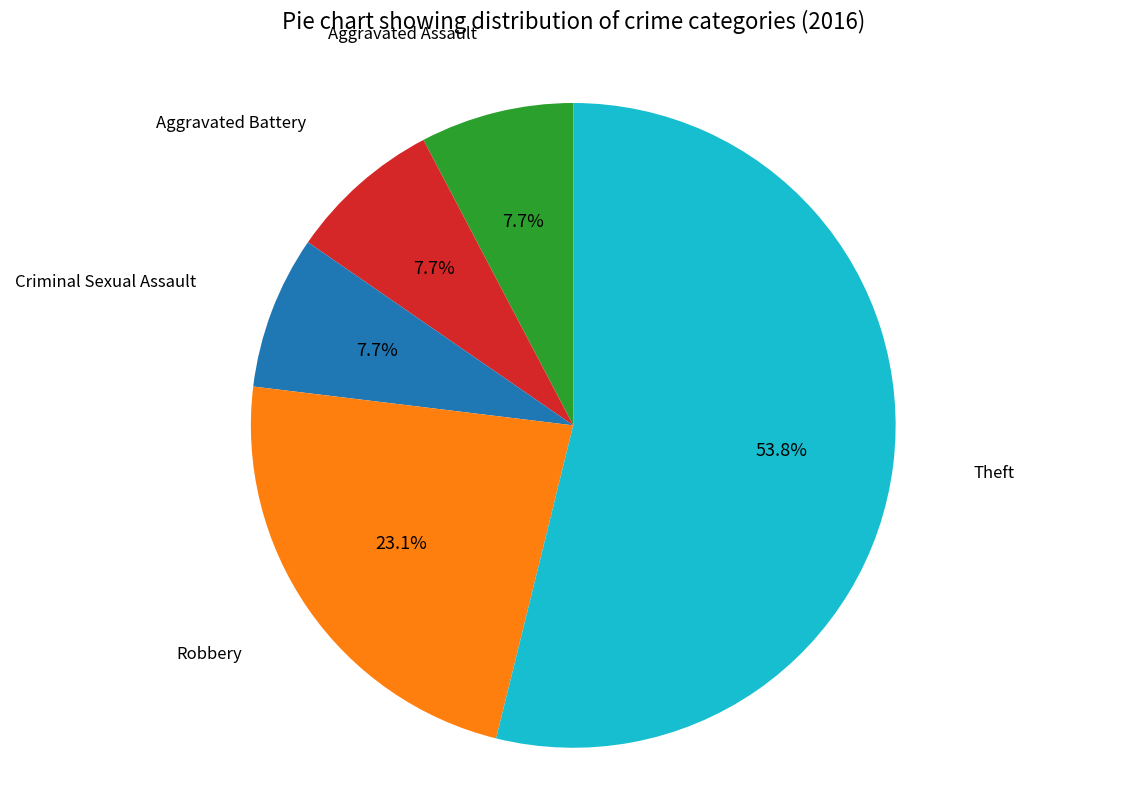

Does any single category account for the majority?

Yes